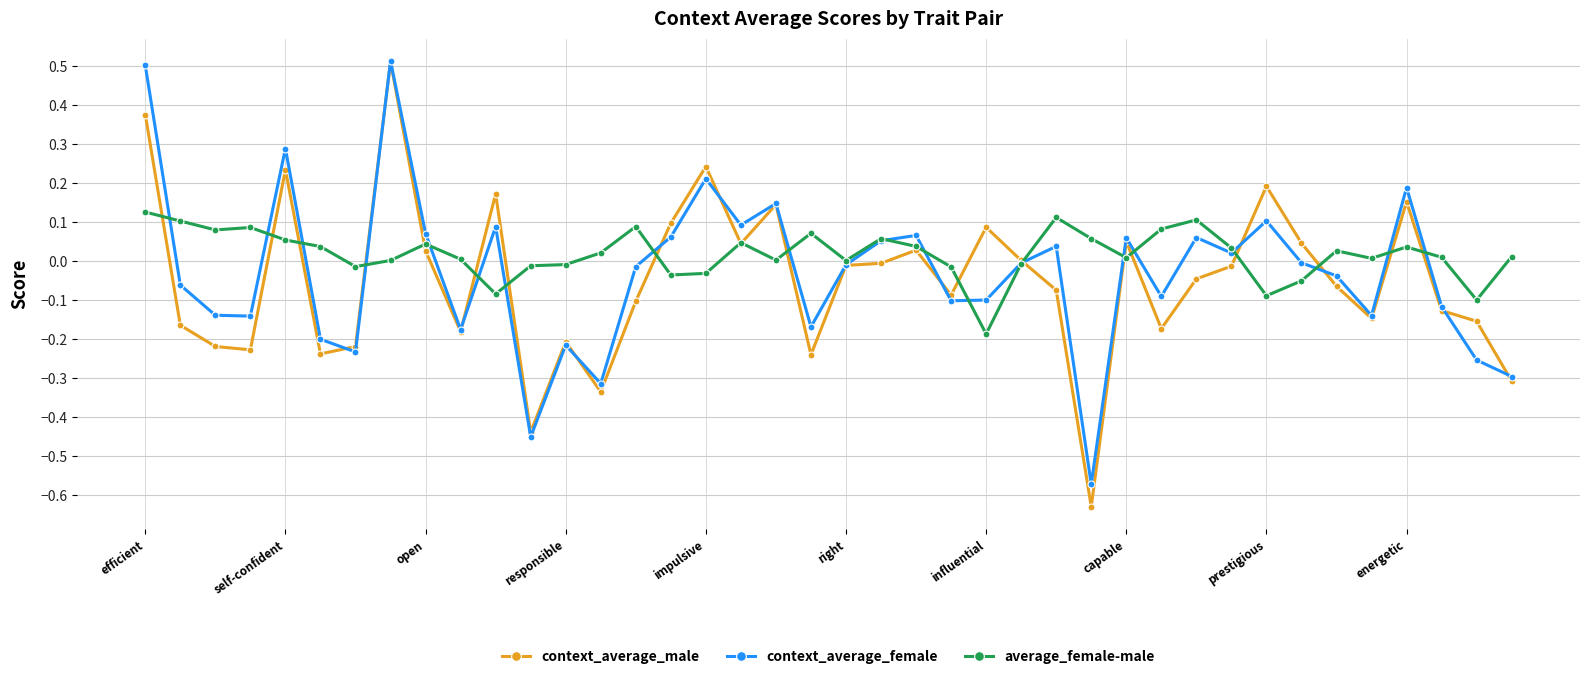

How many categories are shown in the chart?

40